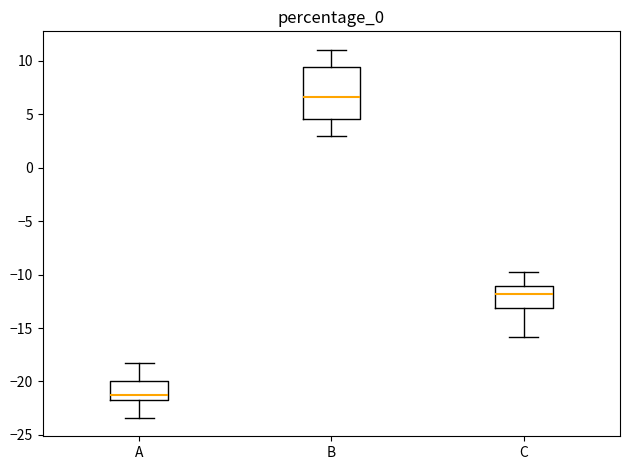

Which box has the highest median line?

B